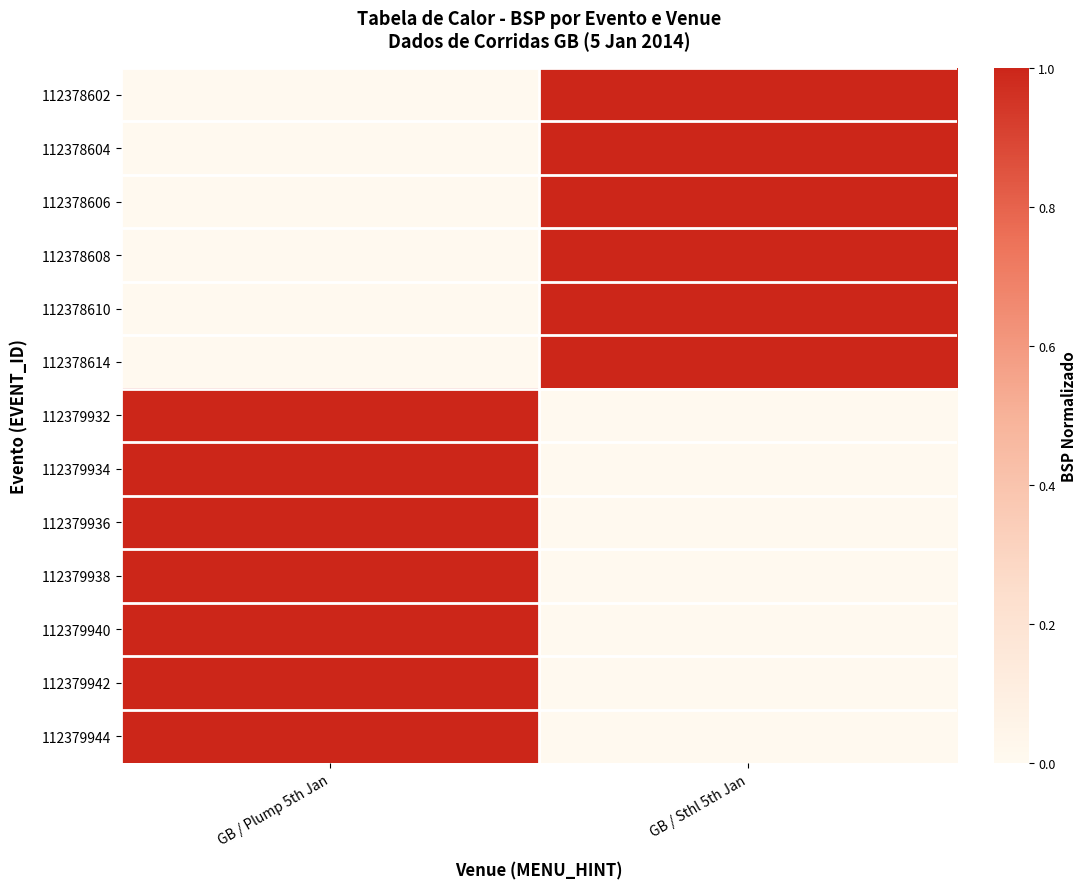

Which series has the largest total across all categories?

112378602